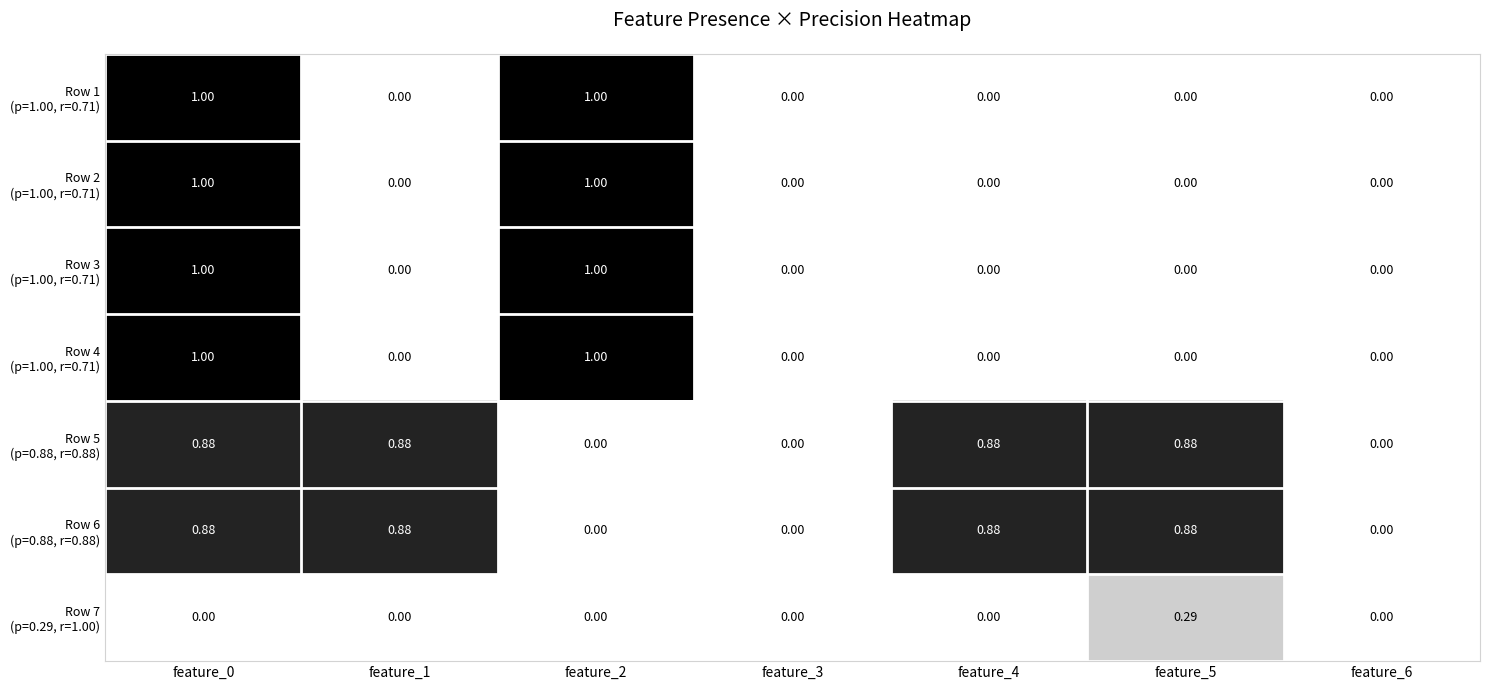

How many series are shown in this chart?

7